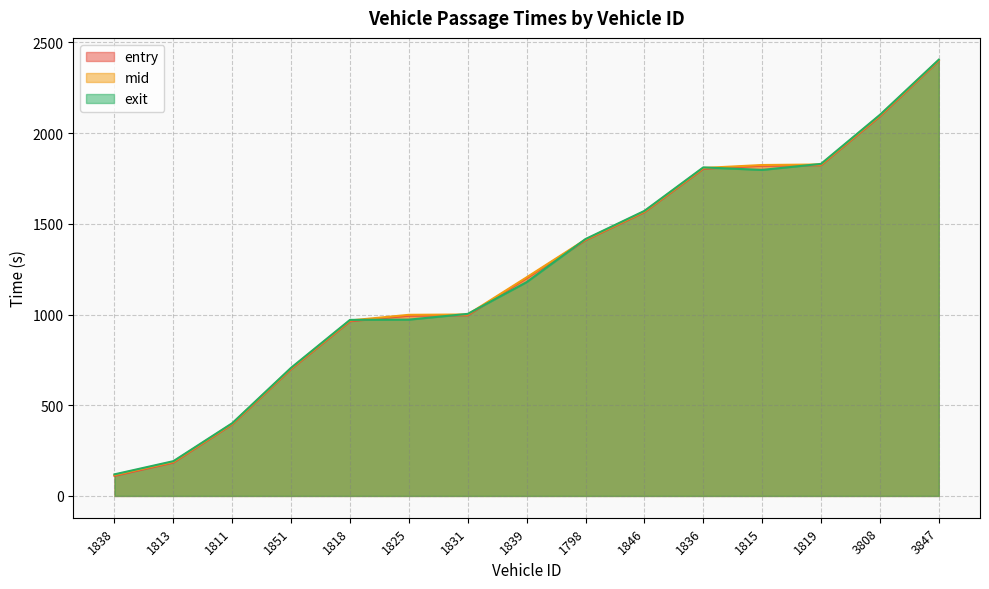

Where does the mid series first go above 1205?

1839